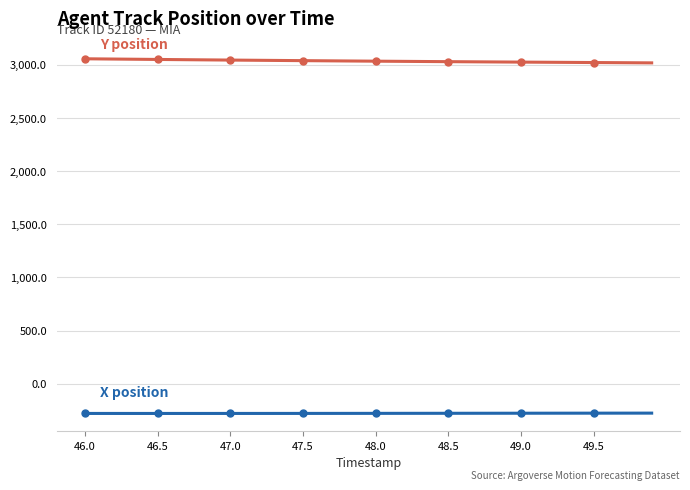

What is the smallest value displayed?

-280.0